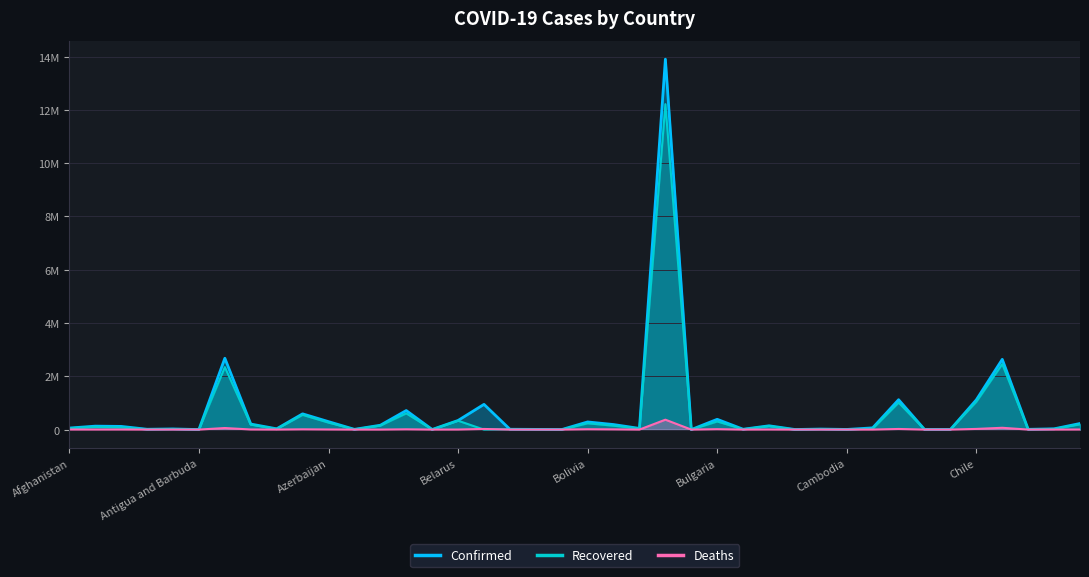

What value does the Confirmed series have at Bulgaria?

385963